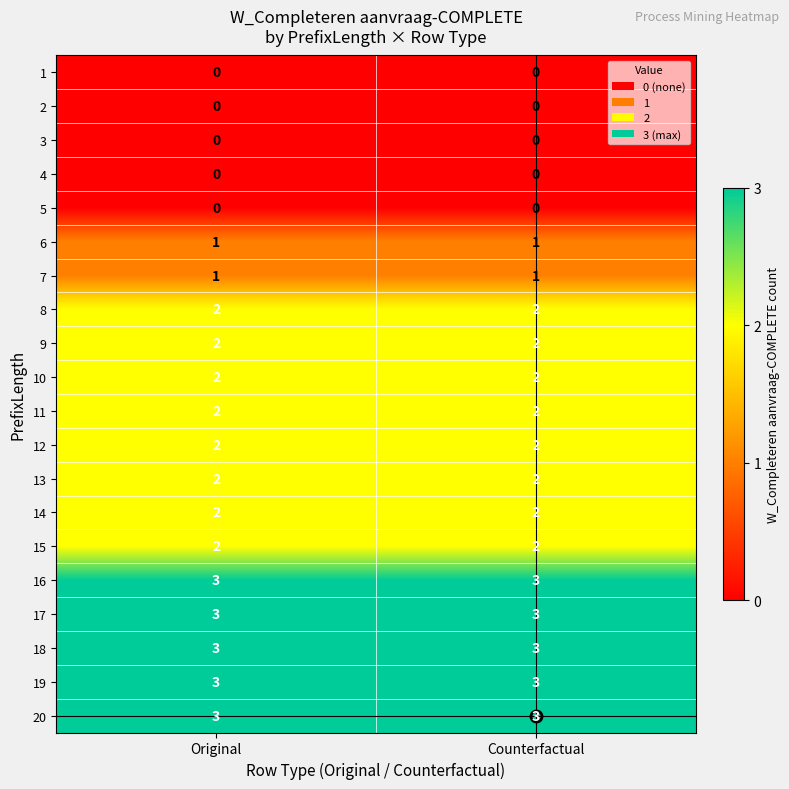

What is the total value across all series at Original?

33